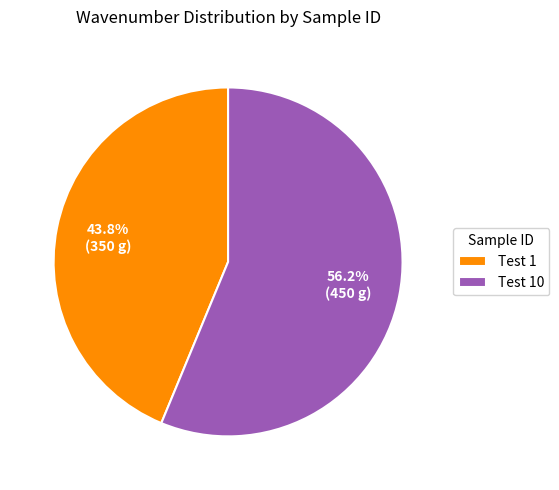

What is the total percentage of Test 10 and Test 1?

100.0%